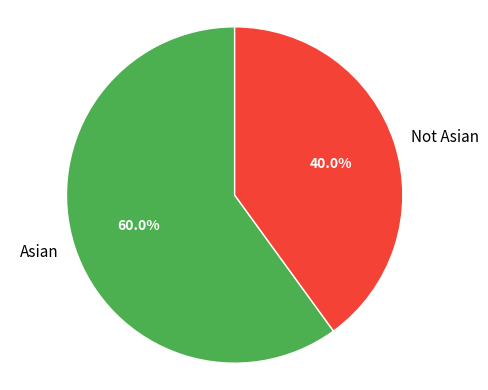

Which category has the smallest portion of the pie?

Not Asian